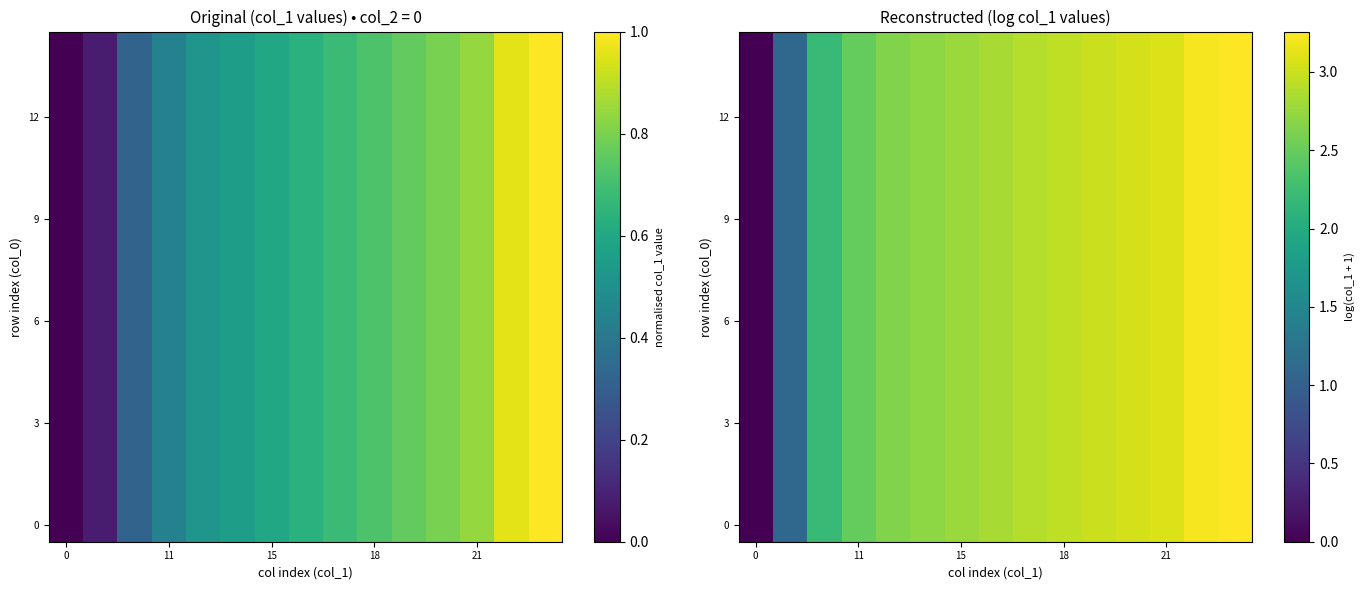

At how many categories does at least one series exceed 0?

14